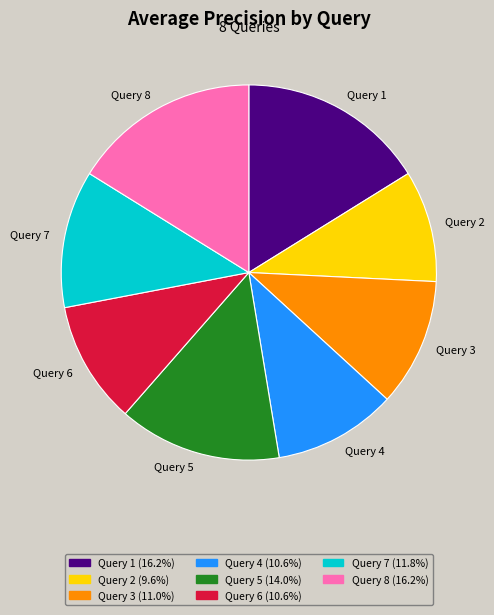

Which has a higher value, Query 7 or Query 2?

Query 7